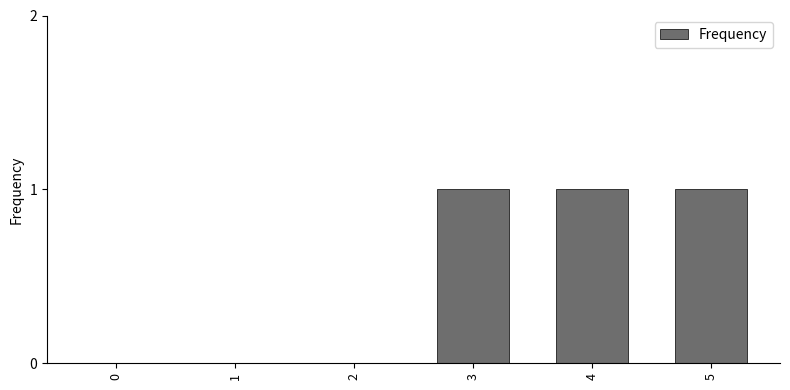

Does the chart contain stacked bars?

No